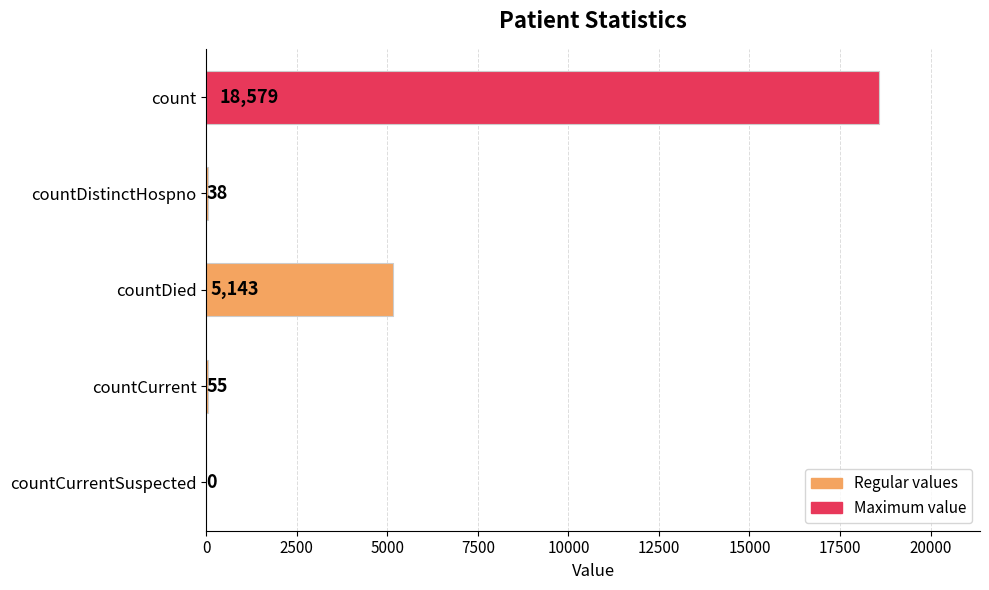

What is the change in value from countCurrent to countCurrentSuspected?

-55